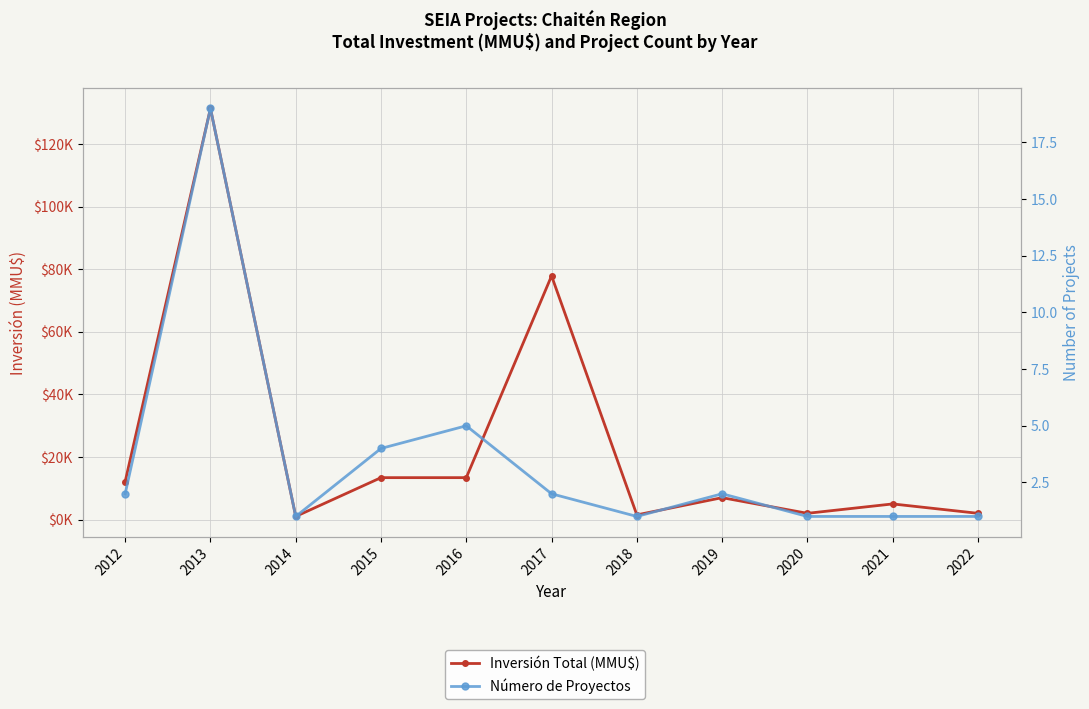

List the series in order of their overall mean, highest first.

Inversión Total (MMU$), Número de Proyectos